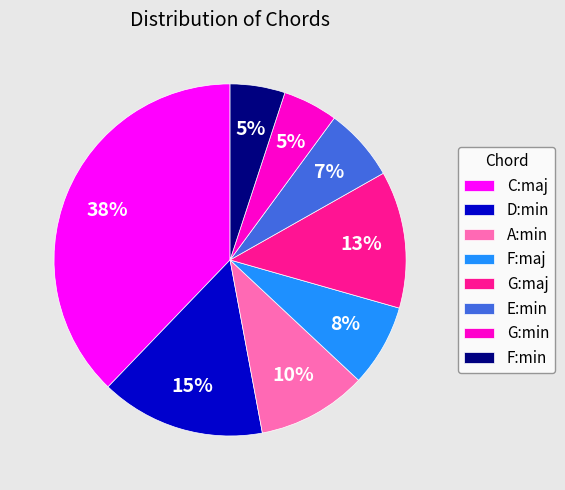

Does E:min account for over 50% of the chart?

No